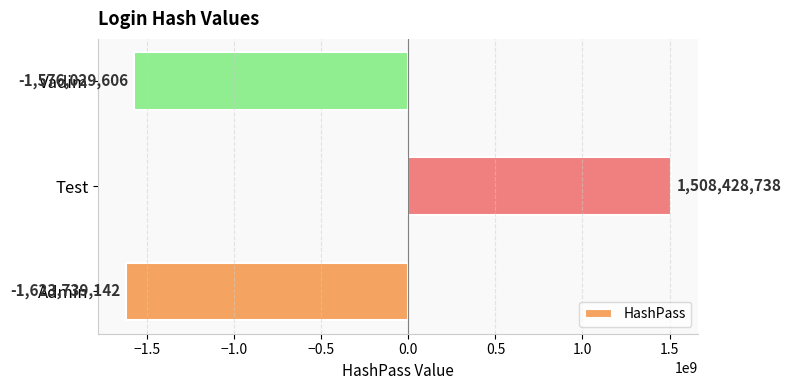

What is the minimum value shown in the chart?

-1623739142